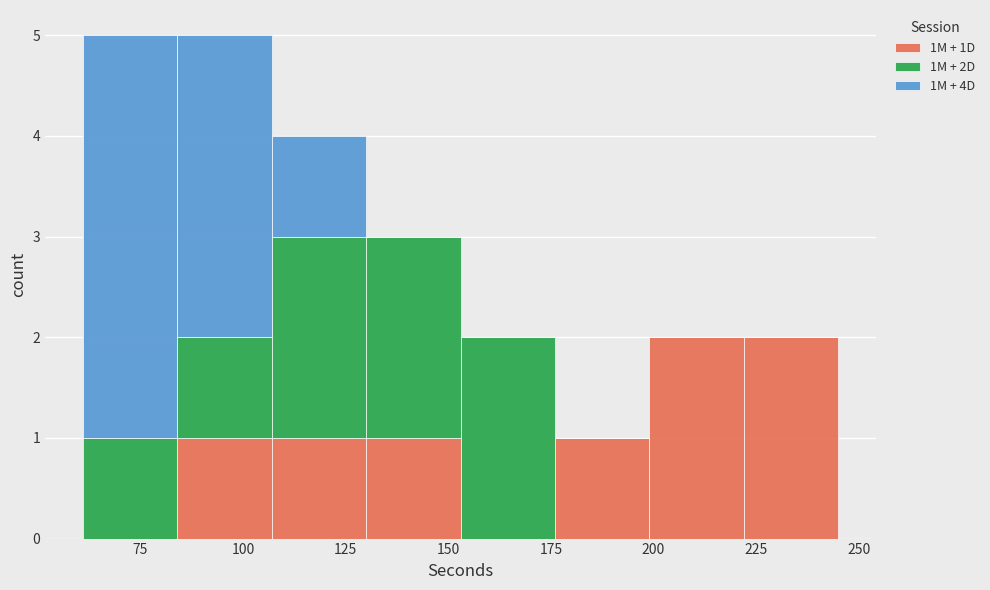

What is the total height of the stacked bar covering 153 to 176 on the x-axis? Neither the bar edges nor the heights are printed on the chart, so give them approximately, as read against the axes.

2